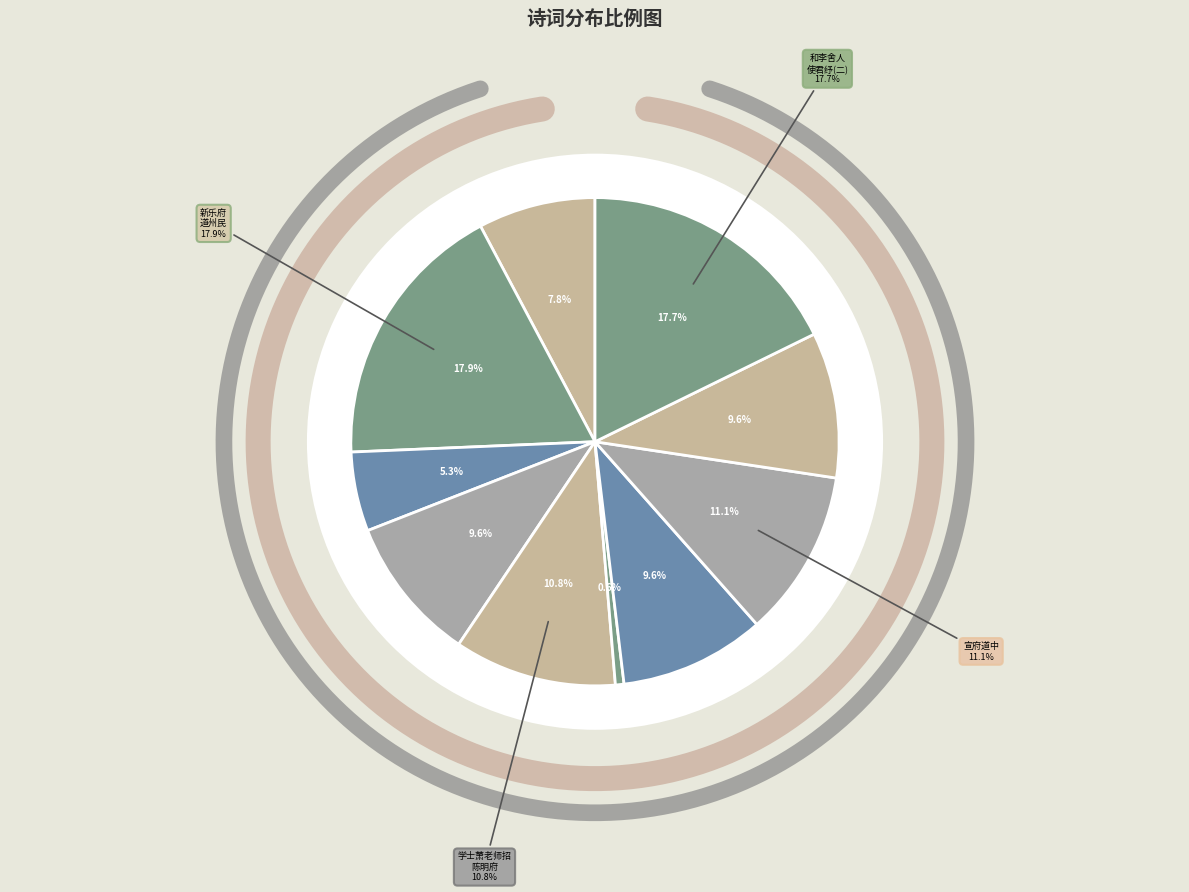

The 书松陵夏尚忠王明府道斋故人也明府绘望云图令其子归遗之索余题其上 slice represents 21% of the pie. True or false?

False